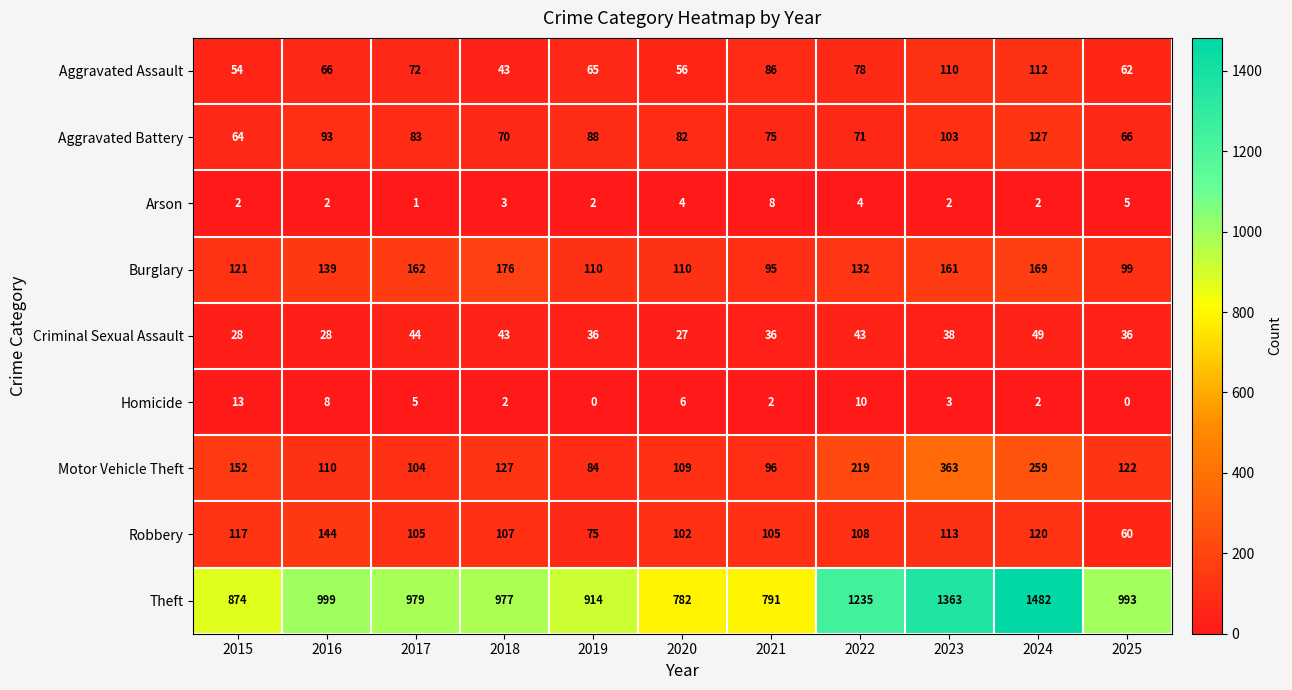

True or false: Arson has a value of 1 at 2016.

False